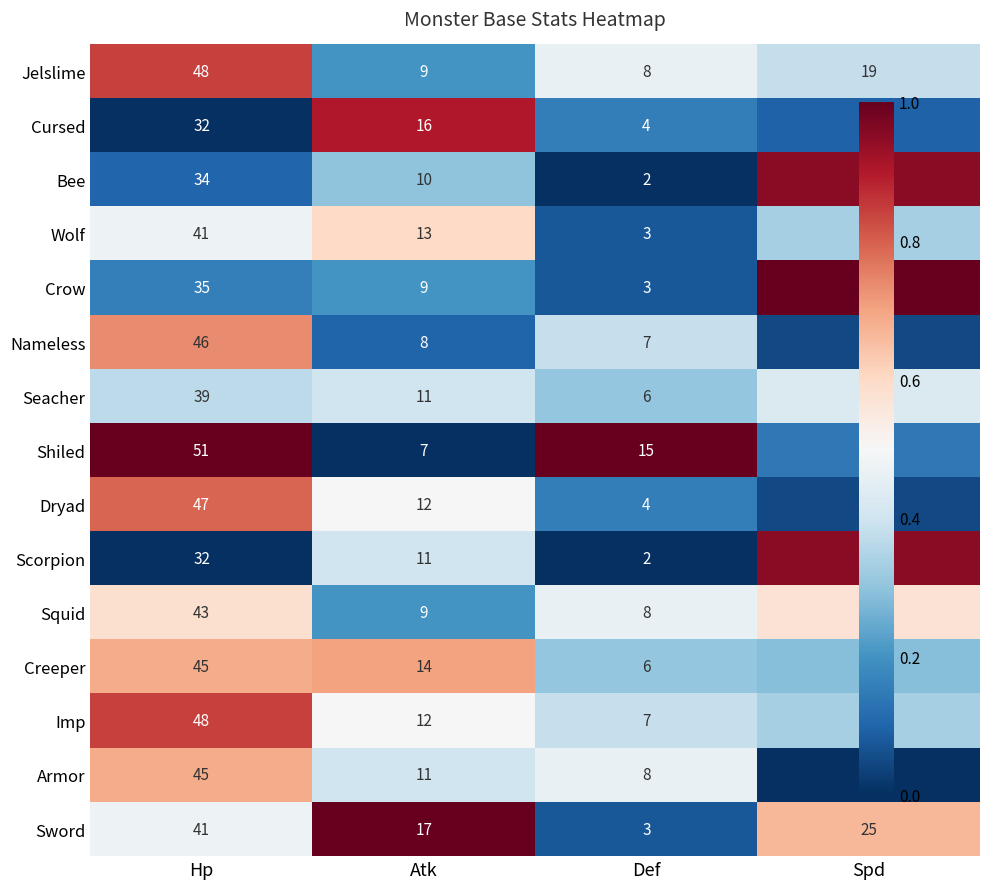

Read the Cursed value at Spd.

13